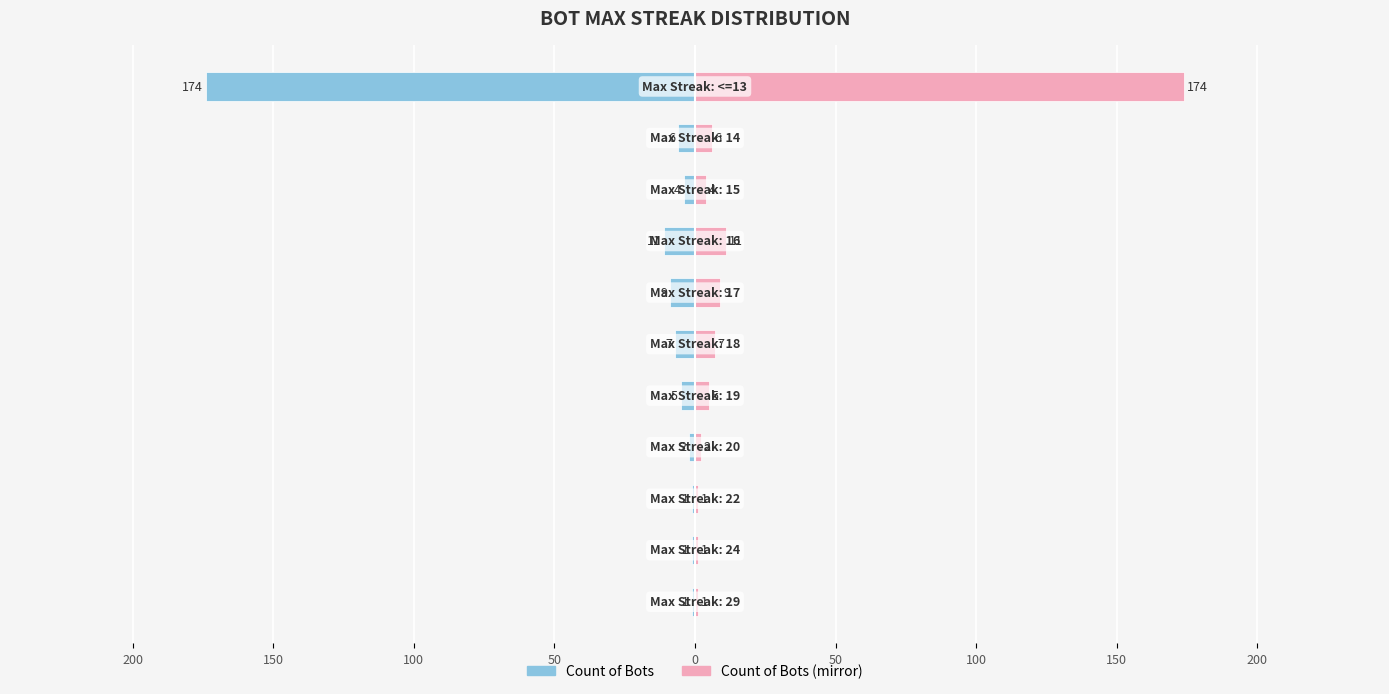

What is the minimum value for Count of Bots (left)?

-174